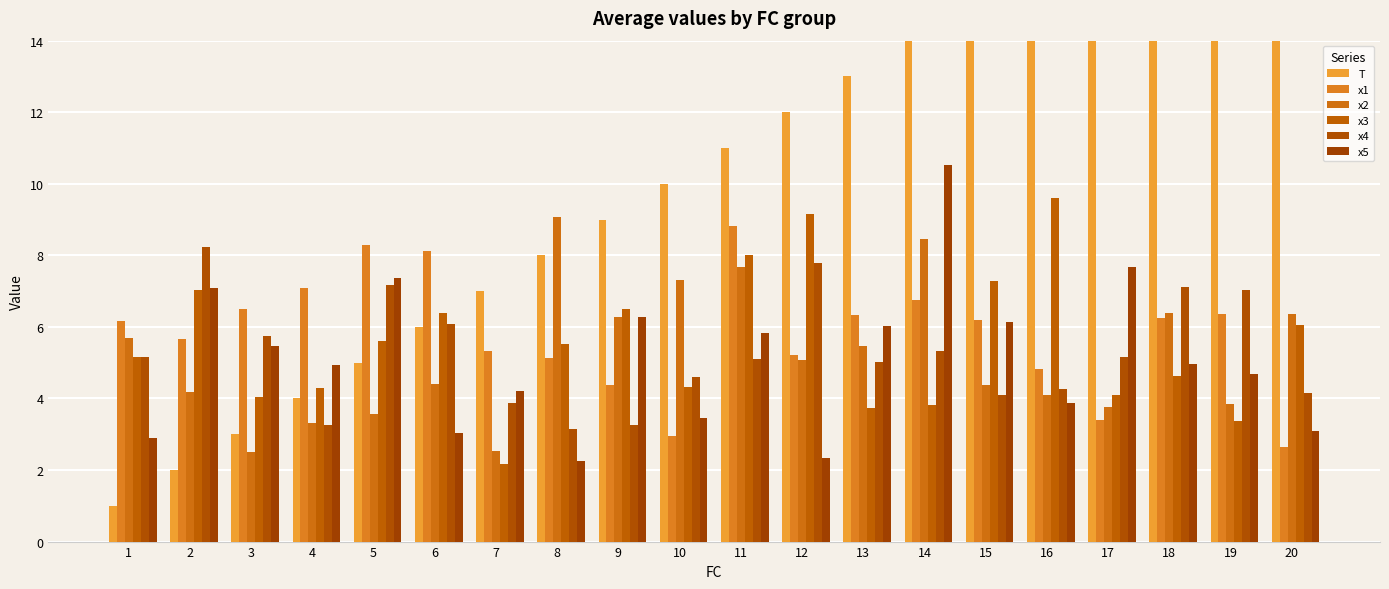

What are all the series names shown in the legend?

T, x1, x2, x3, x4, x5